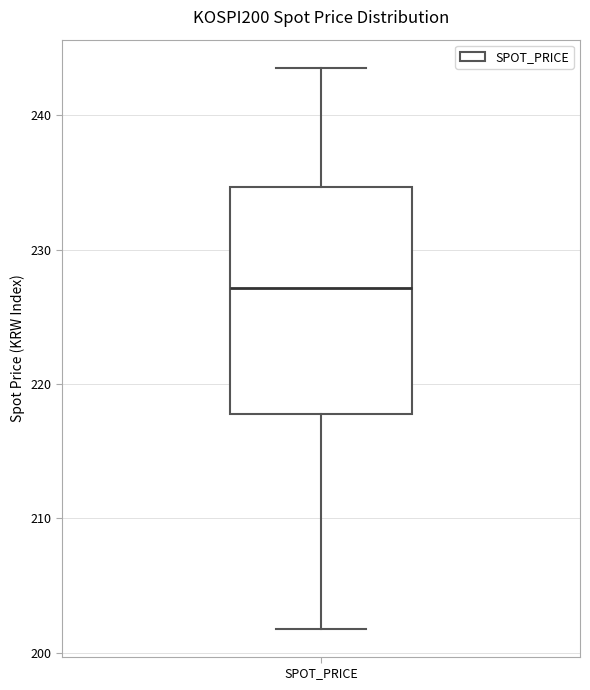

Read this box plot against the y-axis: the position of the median line, the range covered by the box, and the ends of both whiskers. The values are not printed on the chart, so give them approximately, as read against the axis.

median 227, box 218 to 235, whiskers 202 to 244